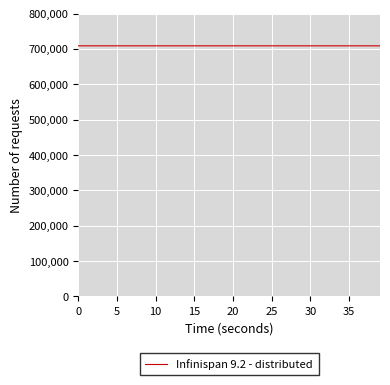

What is the greatest value displayed?

708624.0